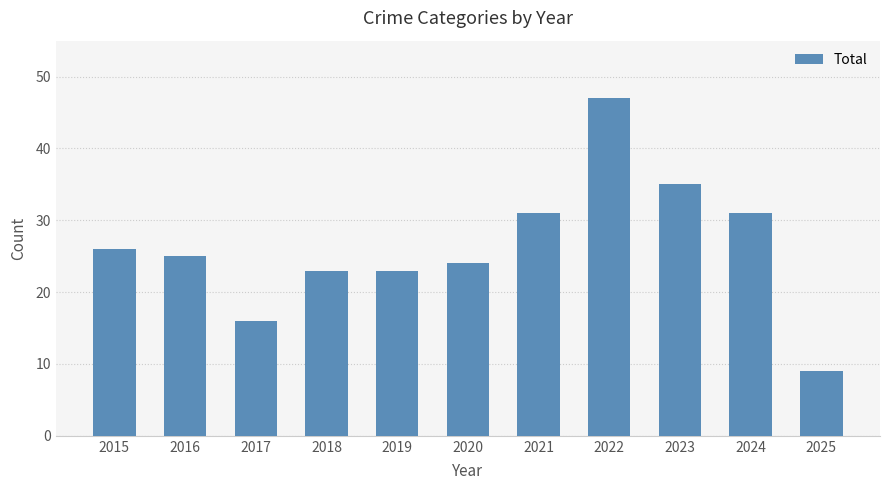

What is the change in value from 2017 to 2020?

+8